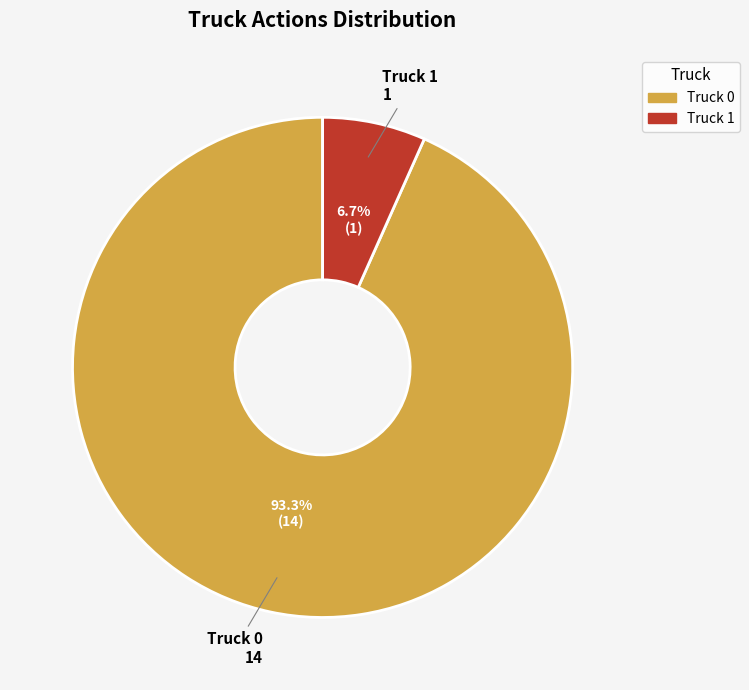

To the nearest percent, what portion does Truck 0 represent?

93%